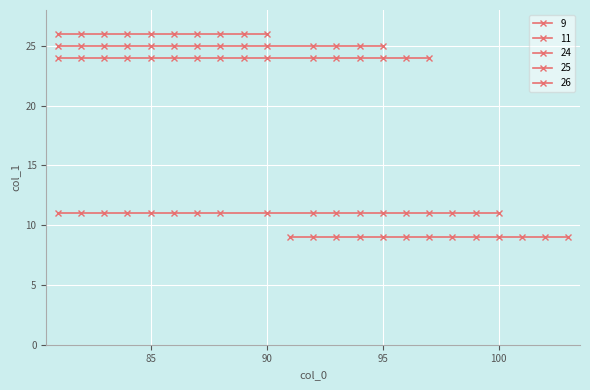

Between 89 and 87, which is larger?

89